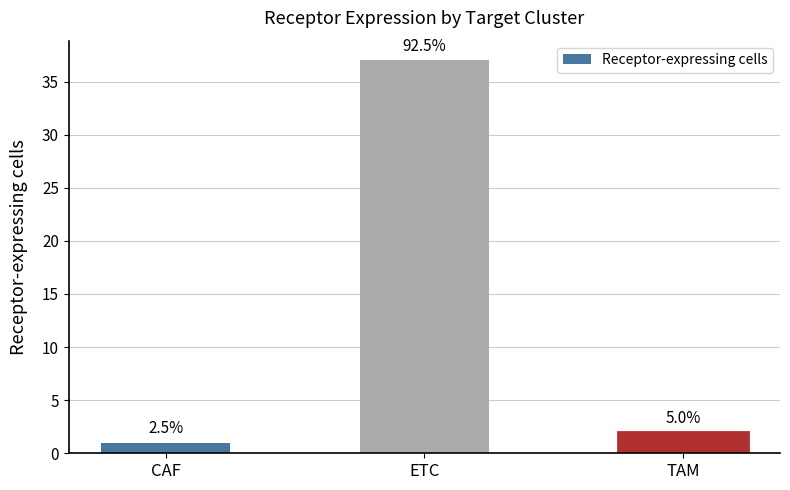

Which category has the highest value across all series?

ETC